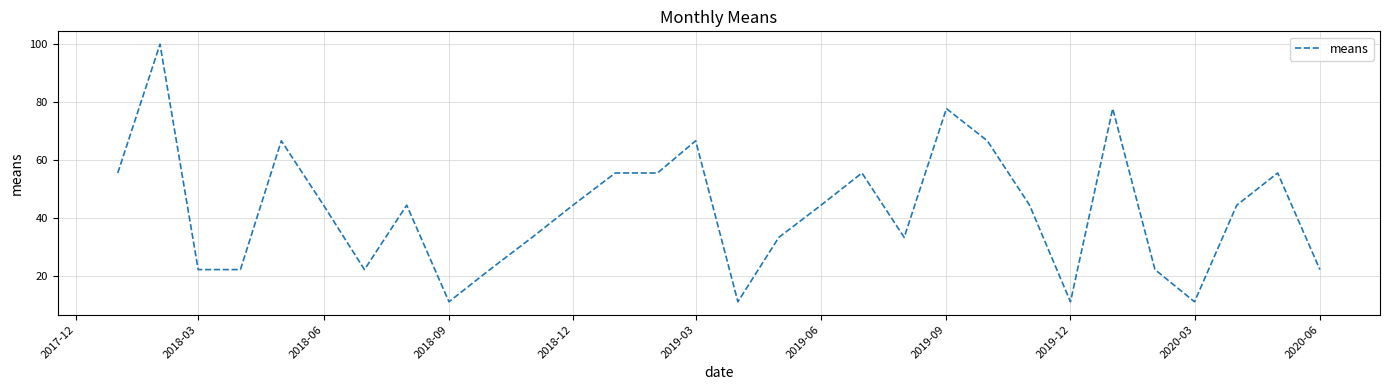

What is the difference between the maximum and minimum values?

88.9